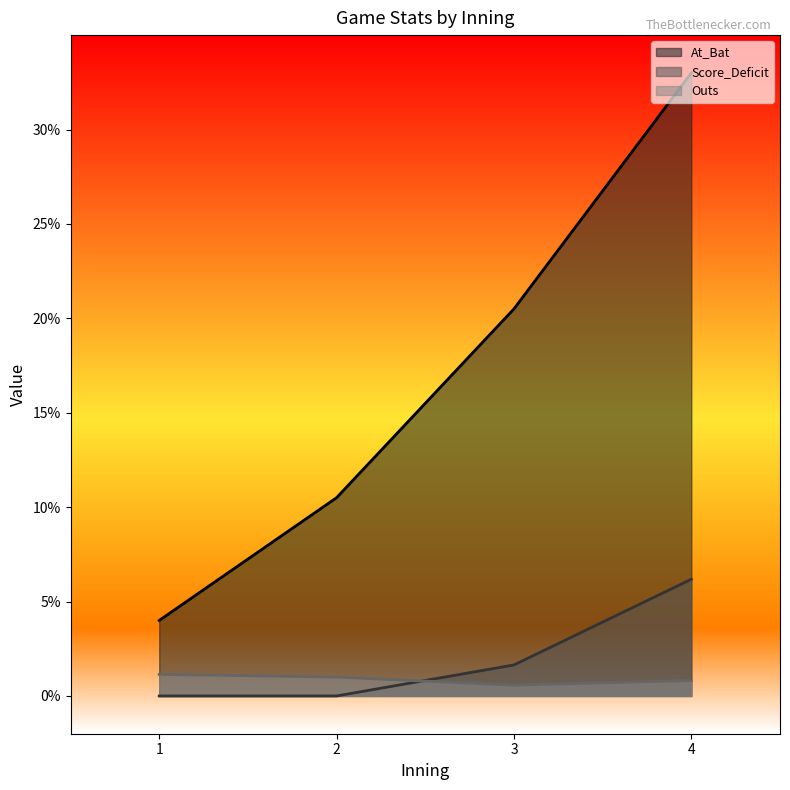

What is the difference between the highest and lowest values at 4?

32.2